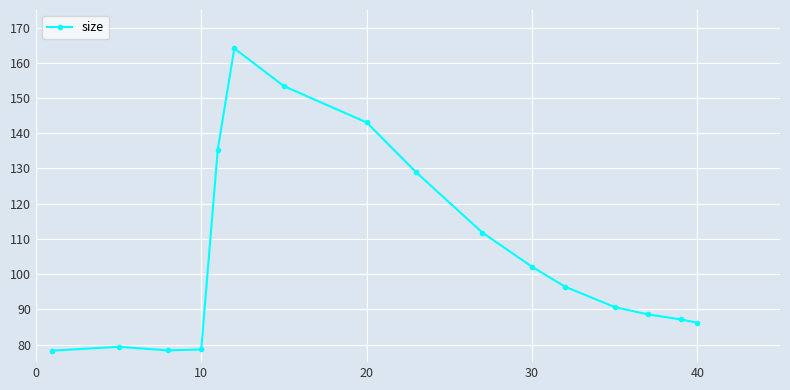

What is the minimum value shown in the chart?

78.3